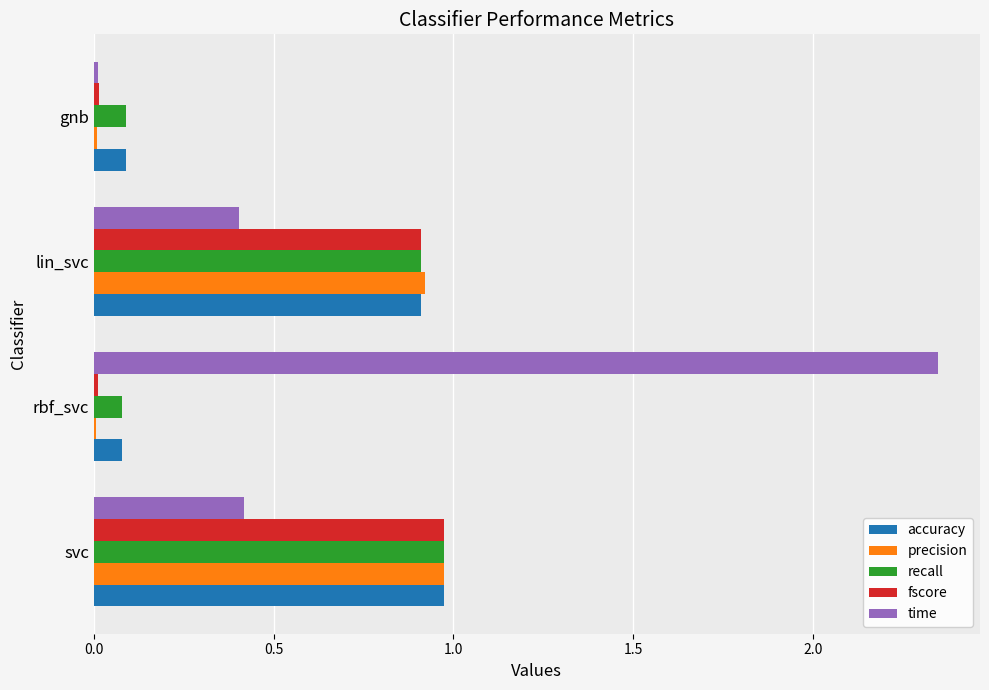

At which category is the sum across all series the highest?

svc